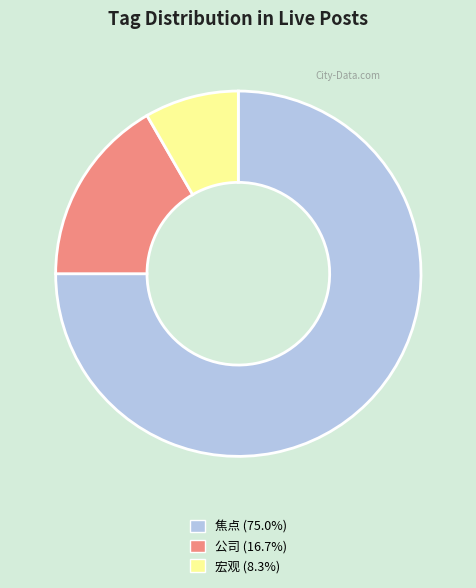

Is there a majority slice in this chart?

Yes